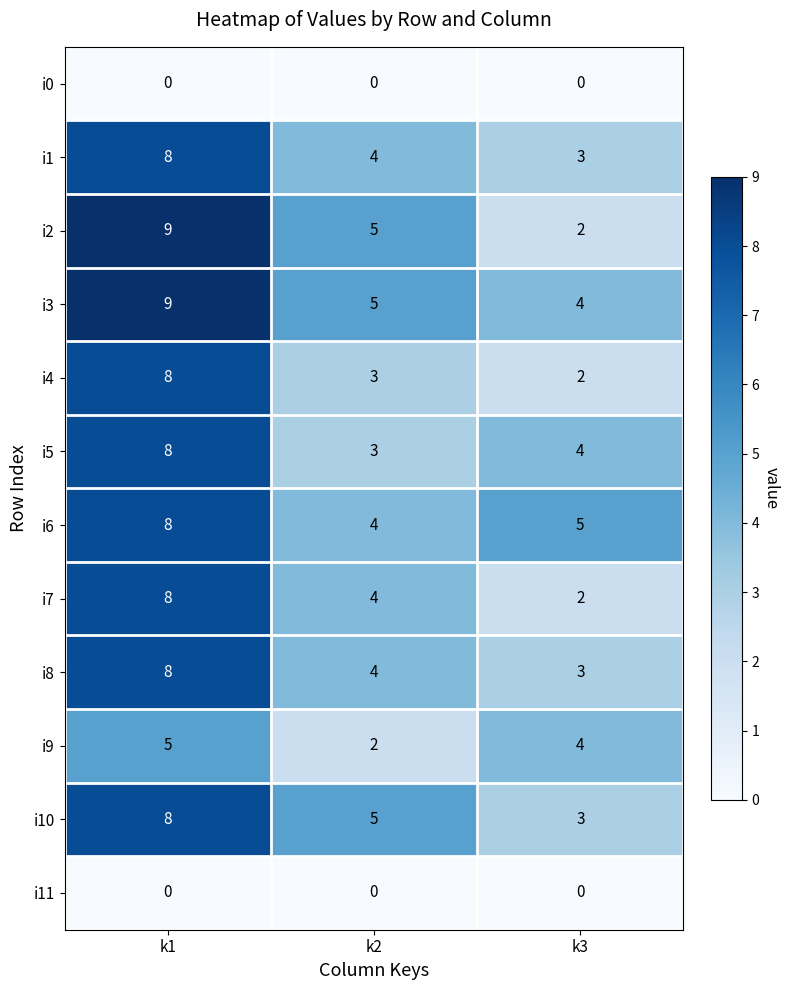

What is the average value of the i8 series?

5